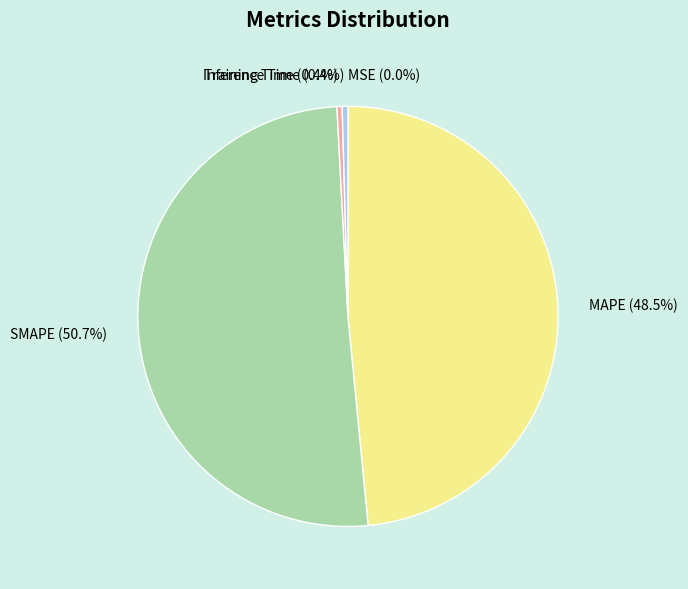

How much of the chart is everything except SMAPE?

49.3%